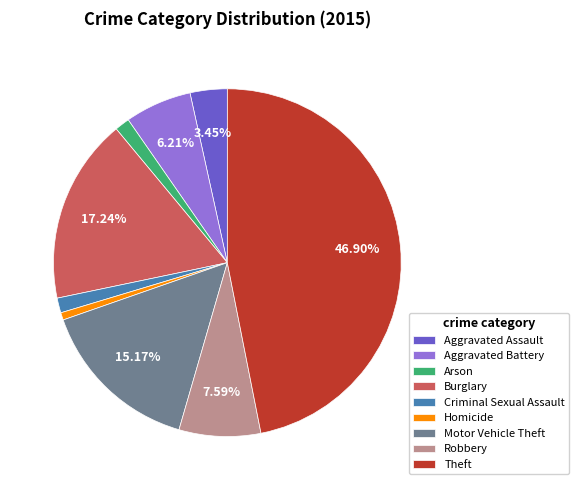

What is the largest slice in the pie chart?

Theft